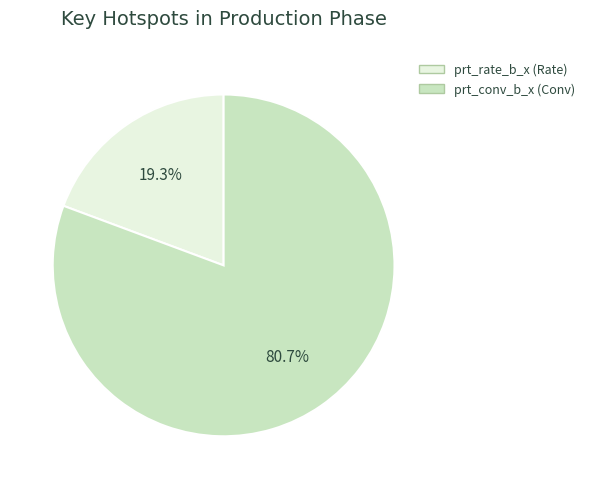

What percentage is the prt_rate_b_x slice, to the nearest percent?

19%